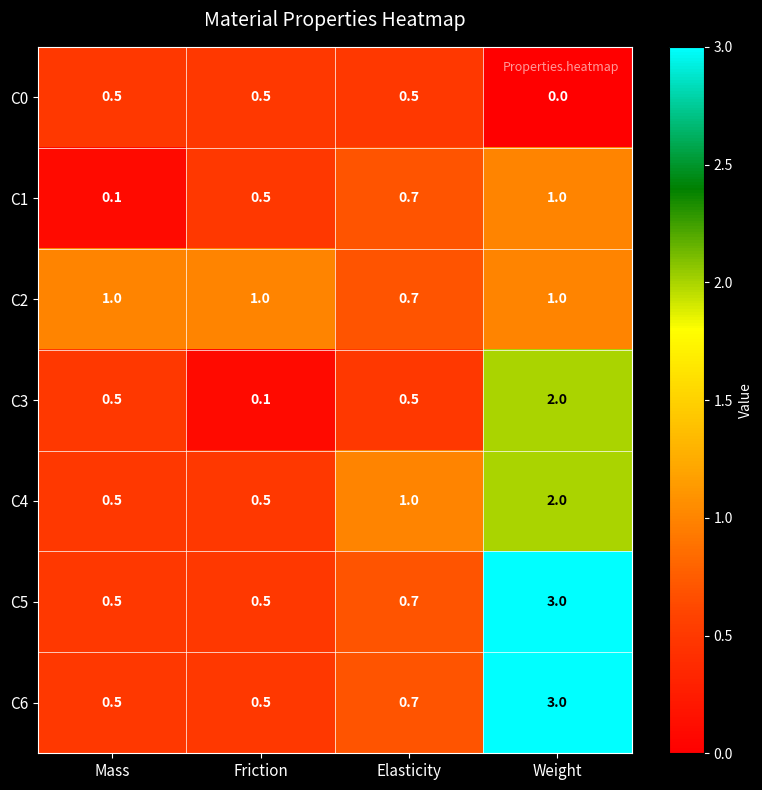

At how many categories does at least one series exceed 0?

4